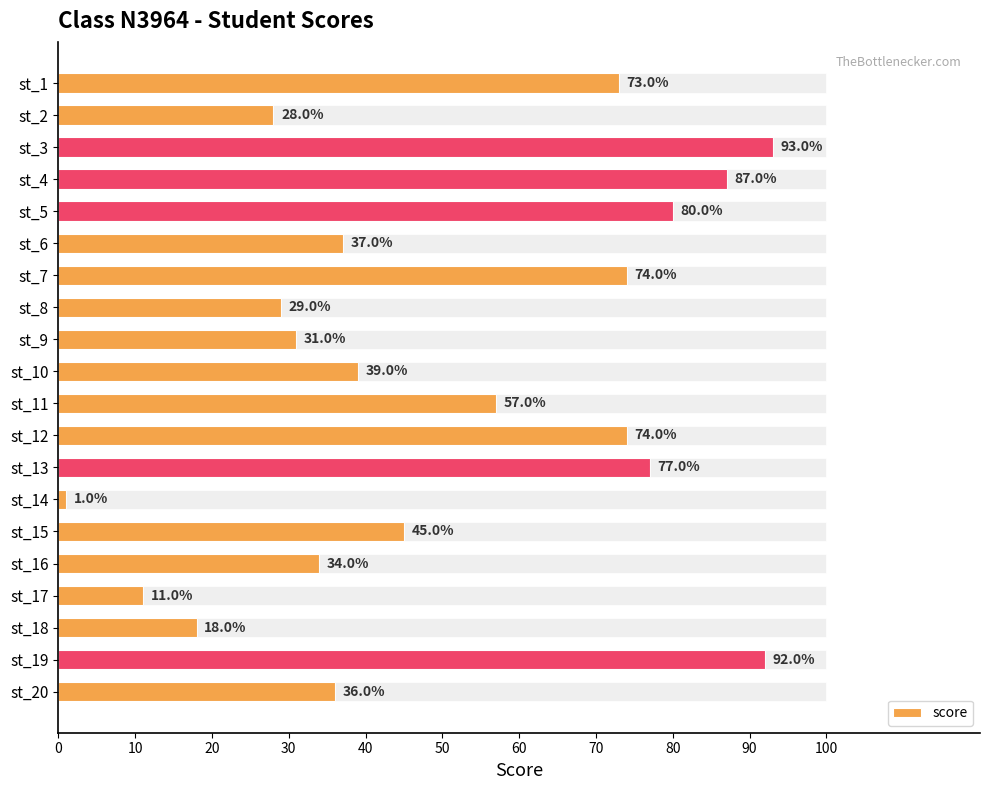

What is the sum of all score values?

1016